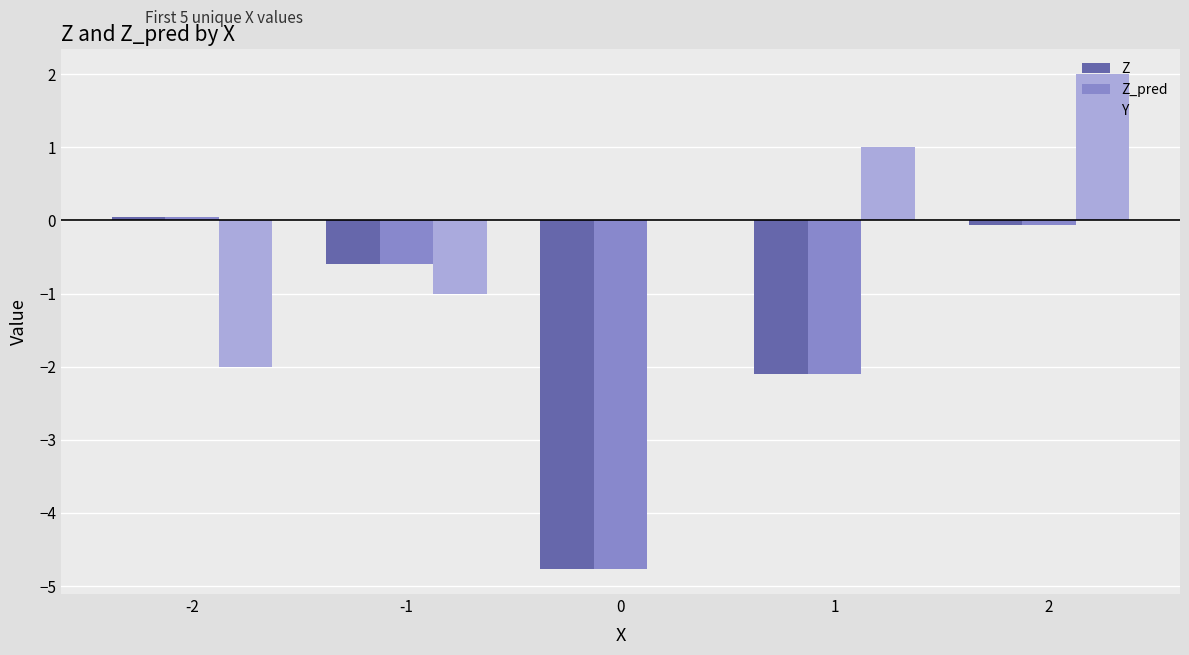

Which series changed the most between -1 and 0?

Z_pred